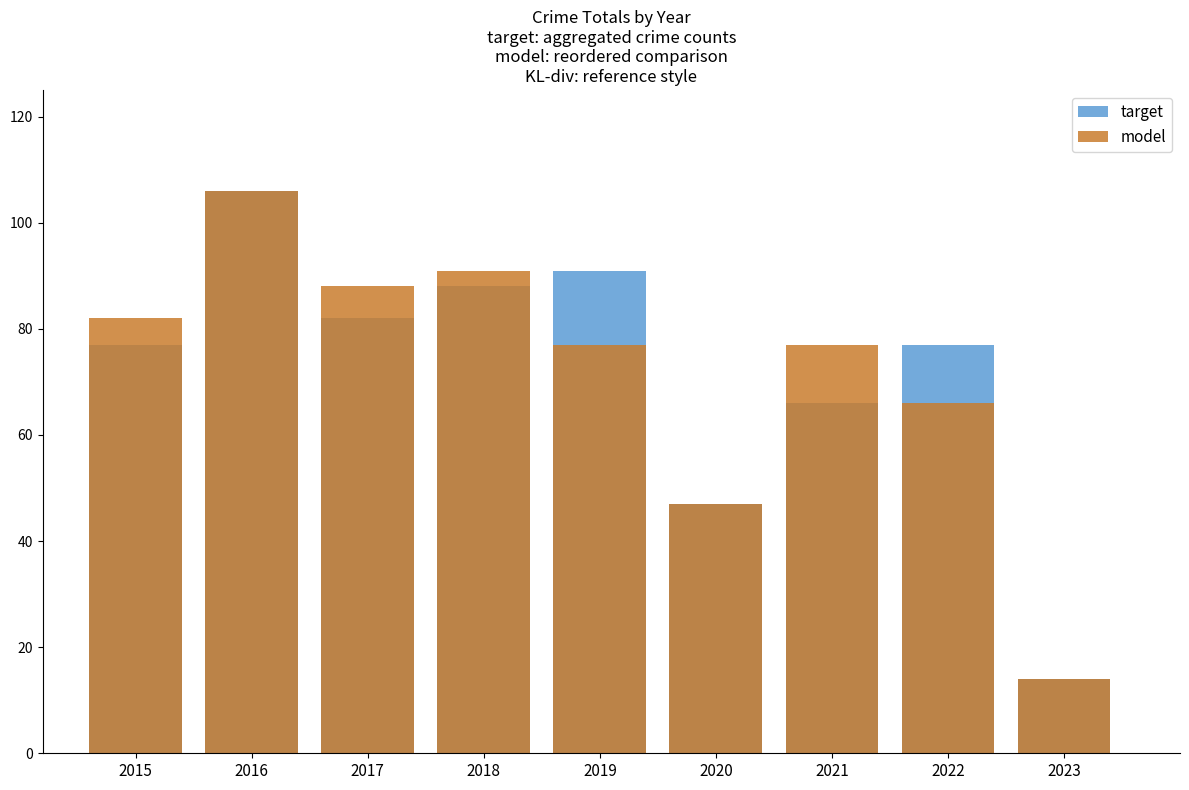

What is the sum of all target values?

648